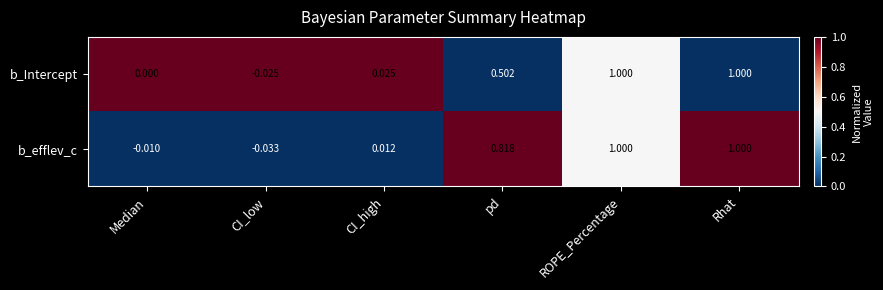

List the series in order of their overall mean, lowest first.

b_Intercept, b_efflev_c